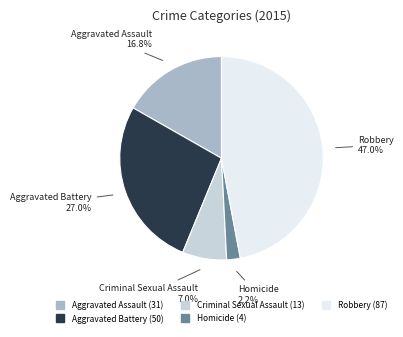

True or false: Homicide accounts for 2% of the total.

True